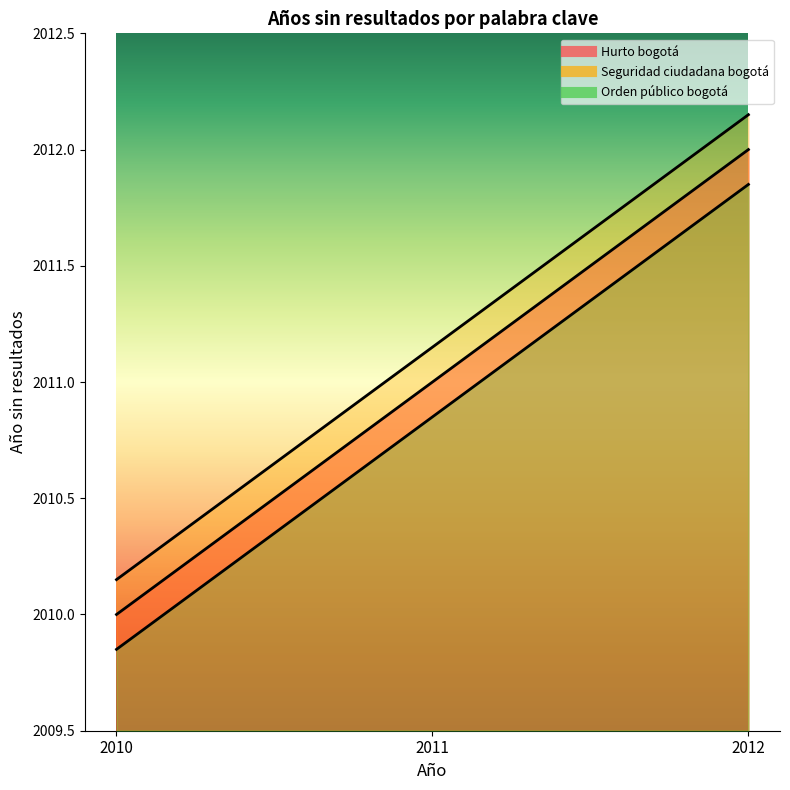

What is the minimum value shown in the chart?

2009.8